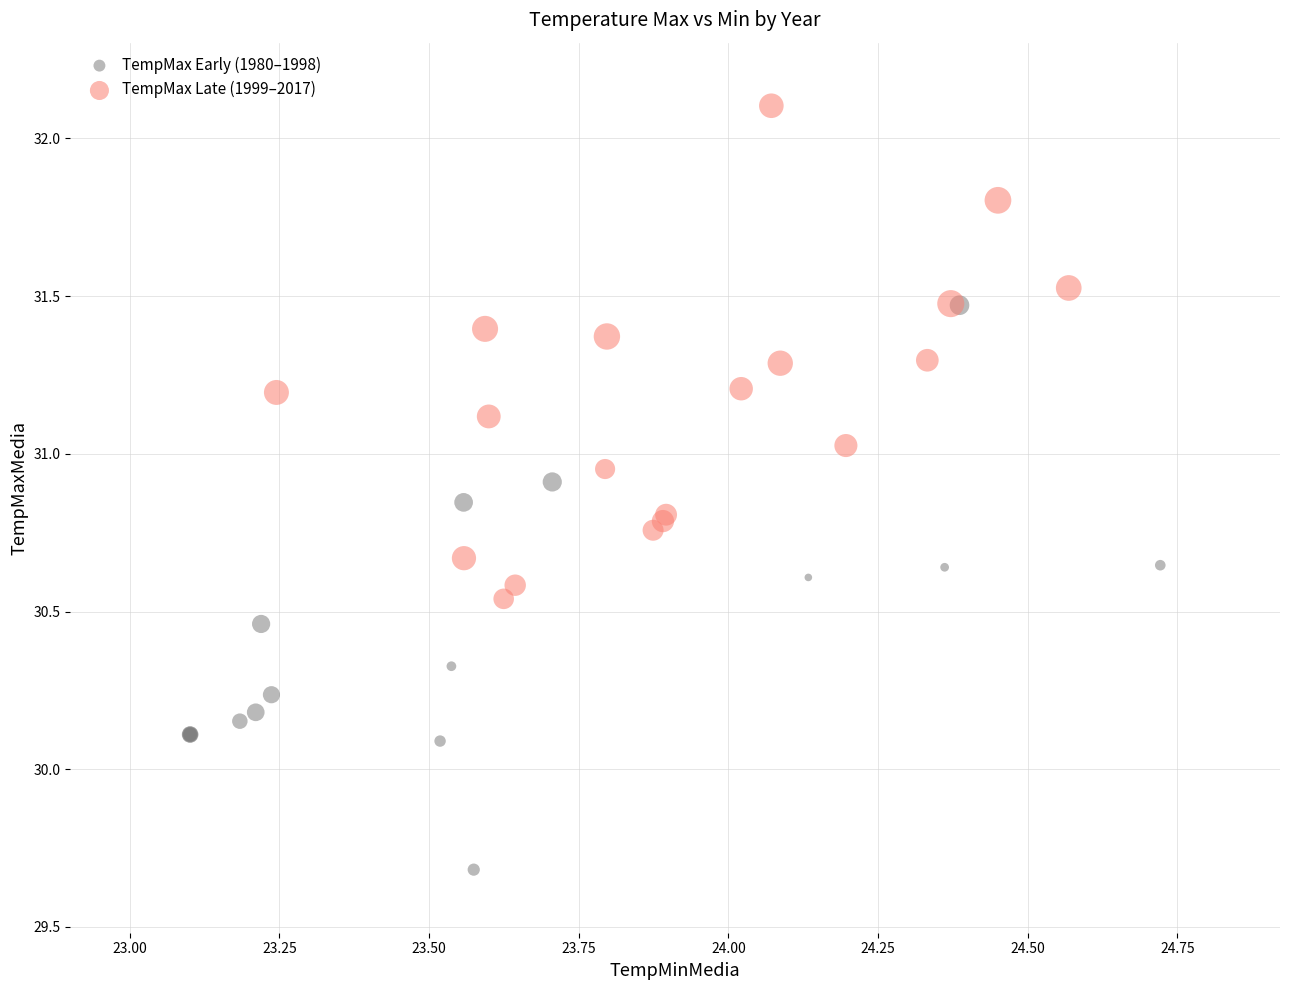

Which series has the largest Y range (max minus min)?

TempMax Early (1980–1998)